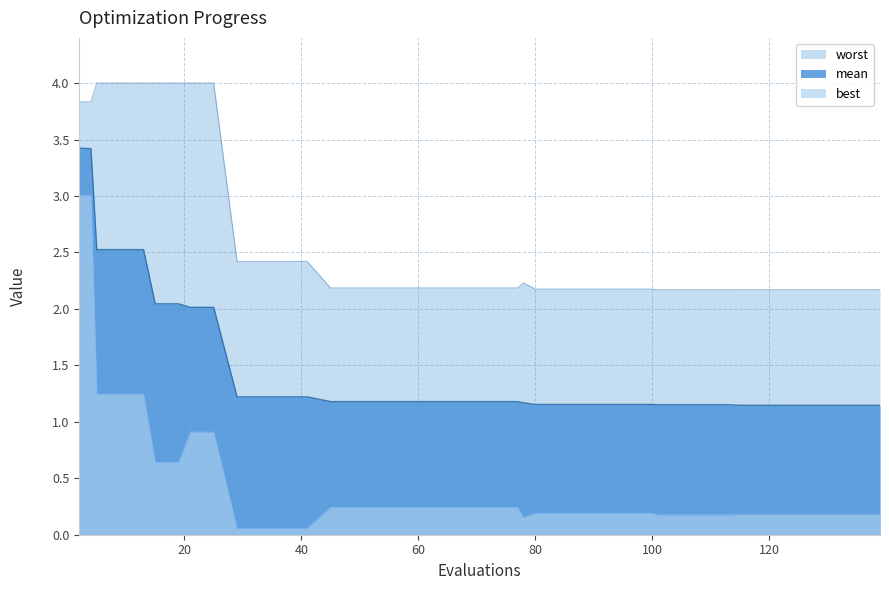

Which series has the largest total across all categories?

worst